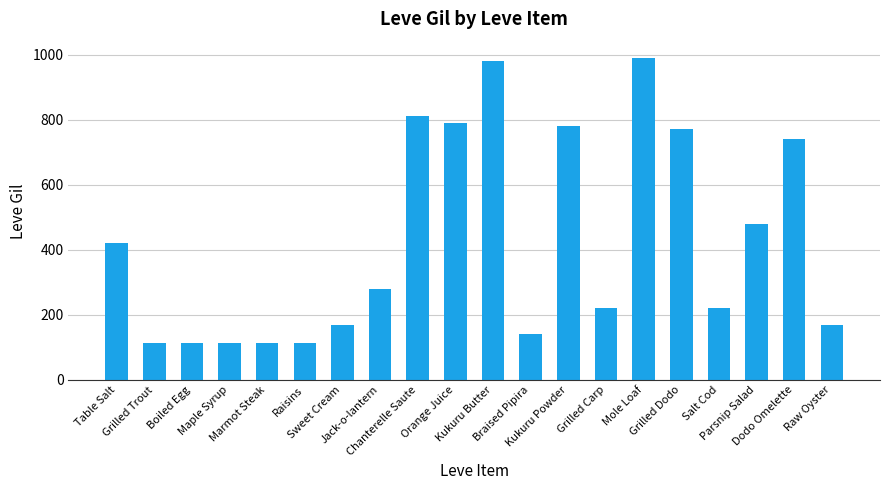

The chart shows a value of 116 at Sweet Cream. True or false?

False